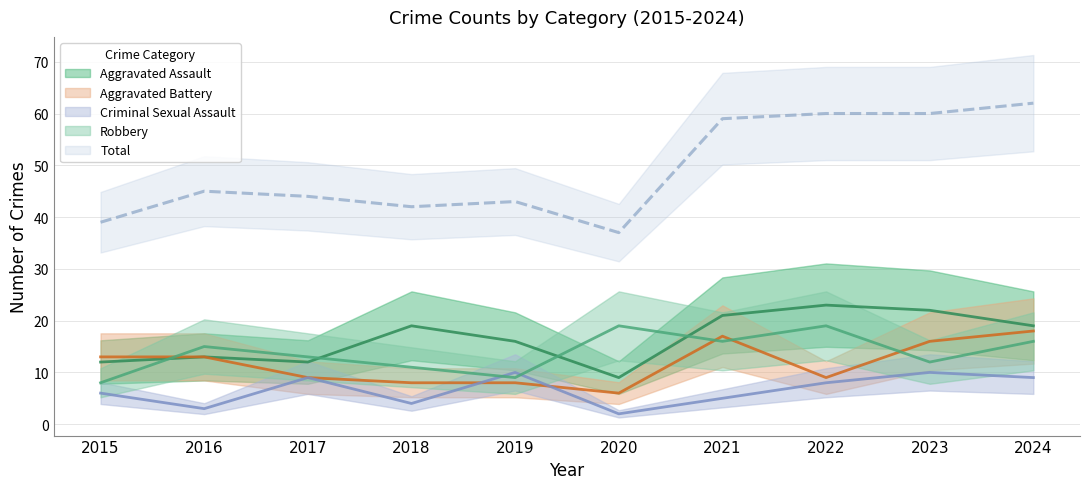

At which category is the sum across all series the highest?

2024